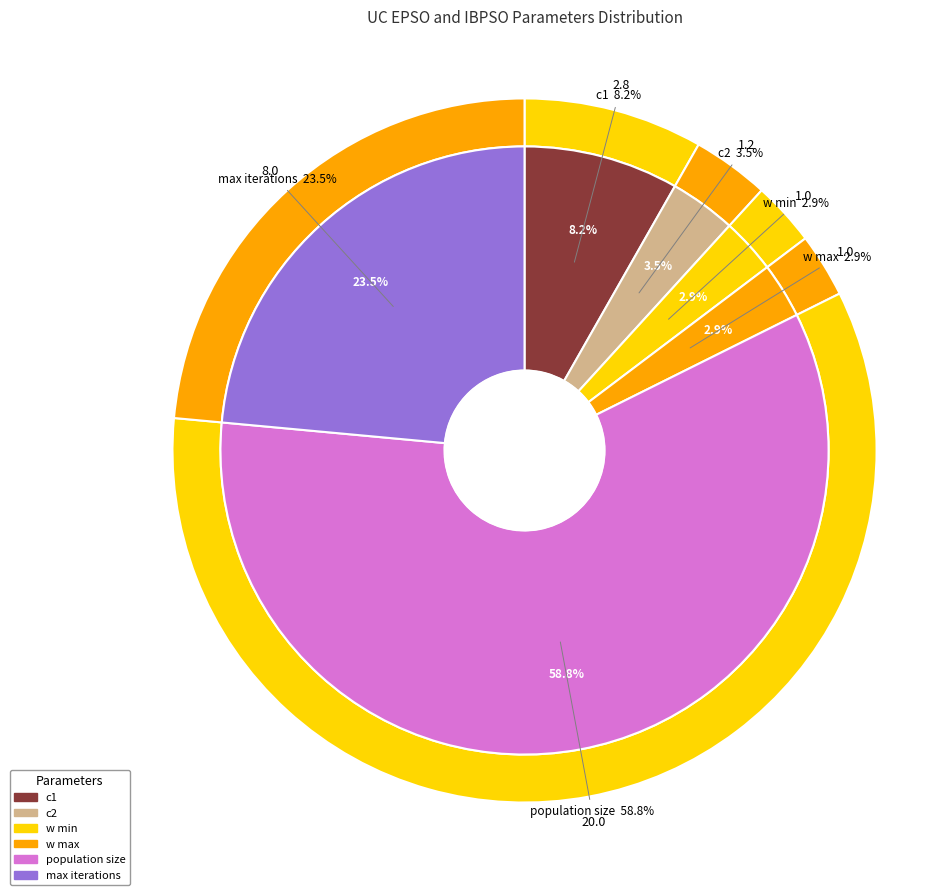

Which has a higher value, w min or c2?

c2